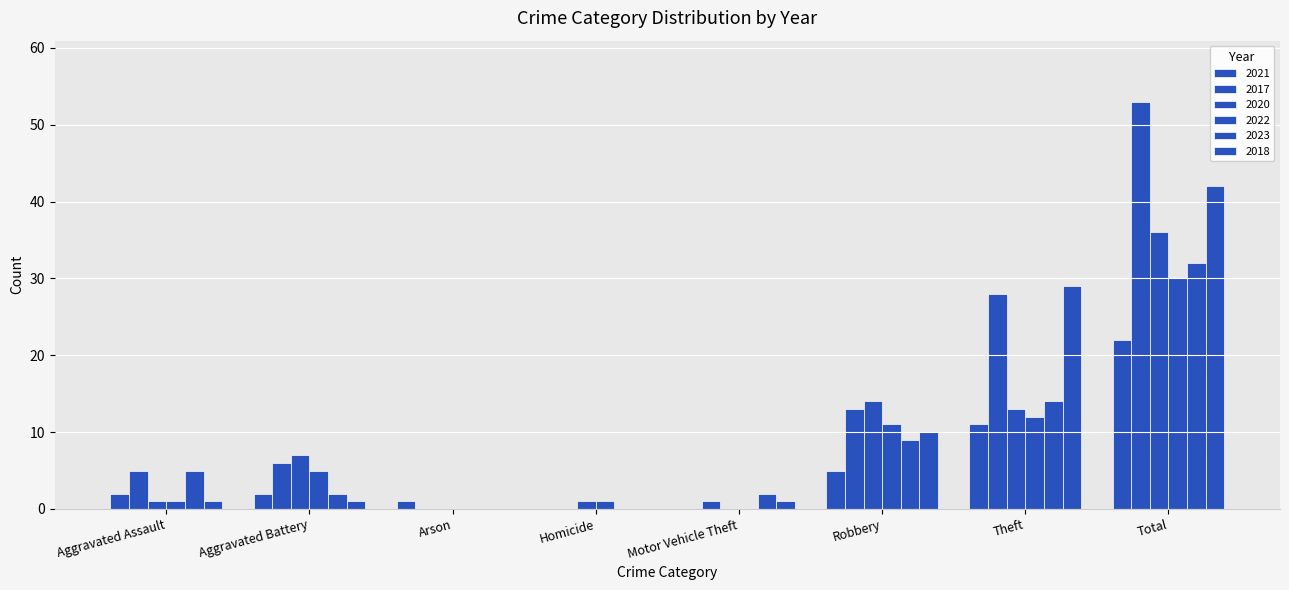

Rank the categories by 2021 value from lowest to highest.

Homicide, Motor Vehicle Theft, Arson, Aggravated Assault, Aggravated Battery, Robbery, Theft, Total